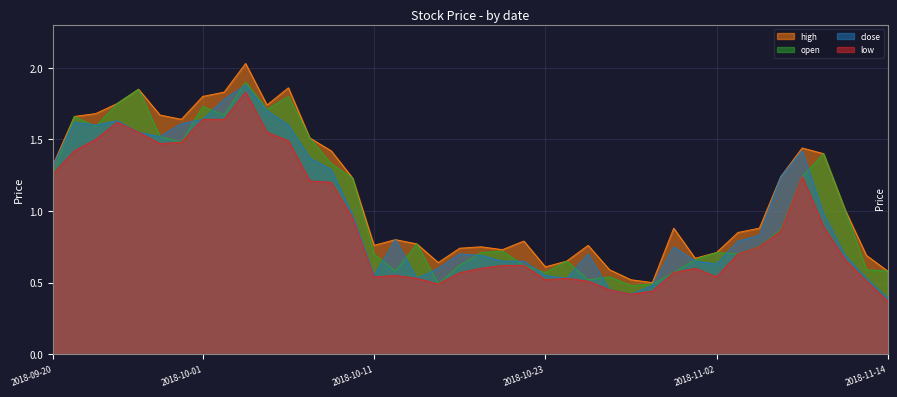

In low, how many points are higher than both neighbors (excluding endpoints)?

6